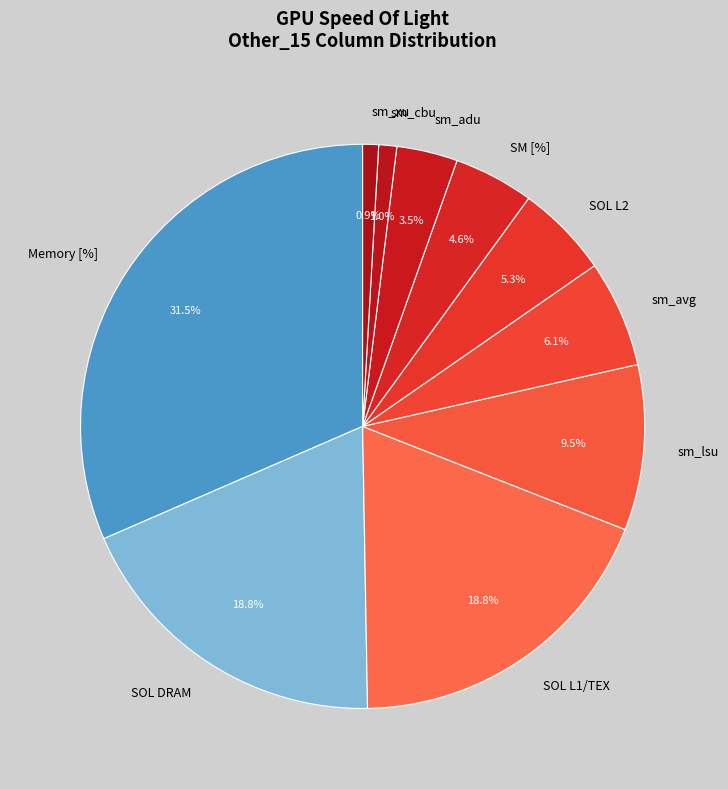

Is SOL L1/TEX the majority of the pie?

No